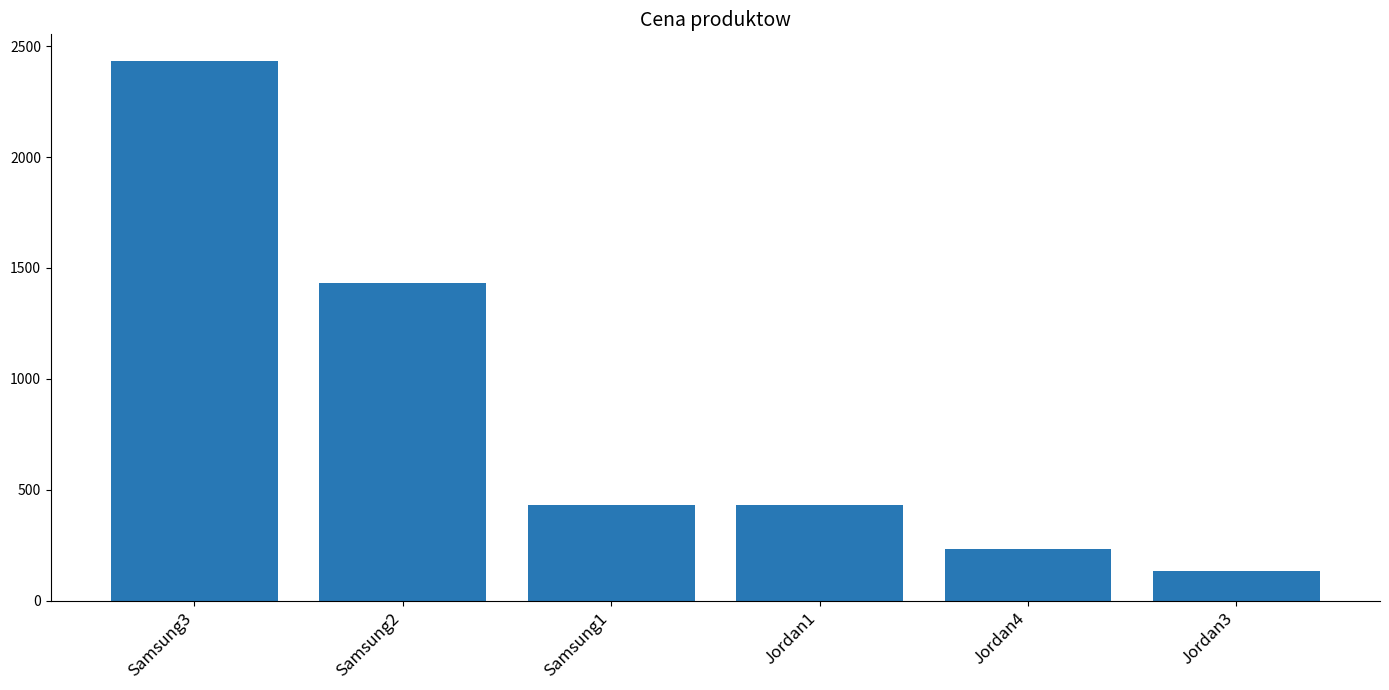

What is the average value?

848.9